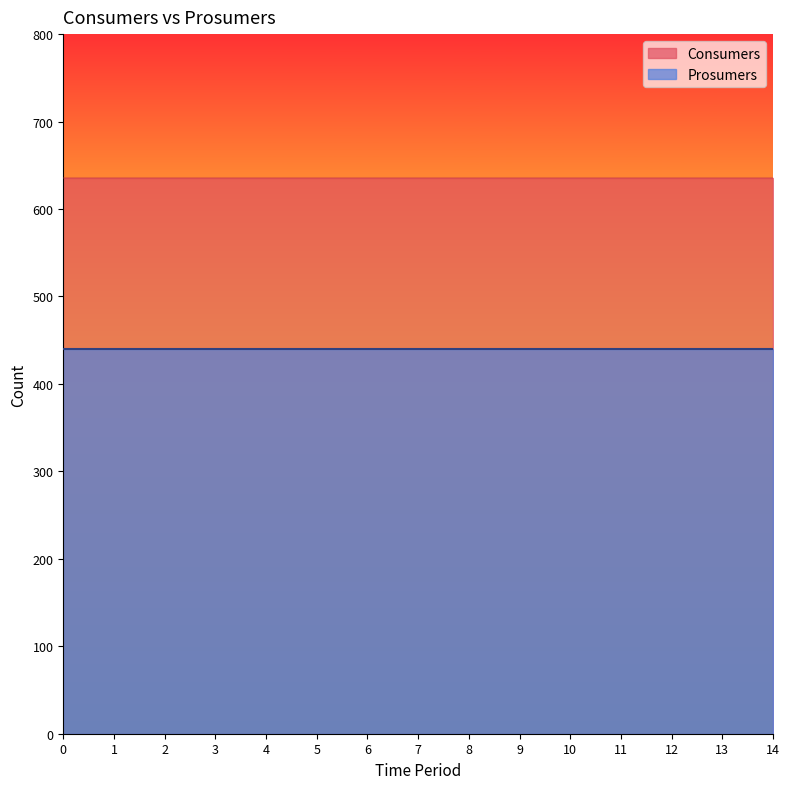

Reading left to right, what are all the values shown in this chart?

Consumers: 0=635	1=635	2=635	3=635	4=635	5=635	6=635	7=635	8=635	9=635	10=635	11=635	12=635	13=635	14=635
Prosumers: 0=440	1=440	2=440	3=440	4=440	5=440	6=440	7=440	8=440	9=440	10=440	11=440	12=440	13=440	14=440